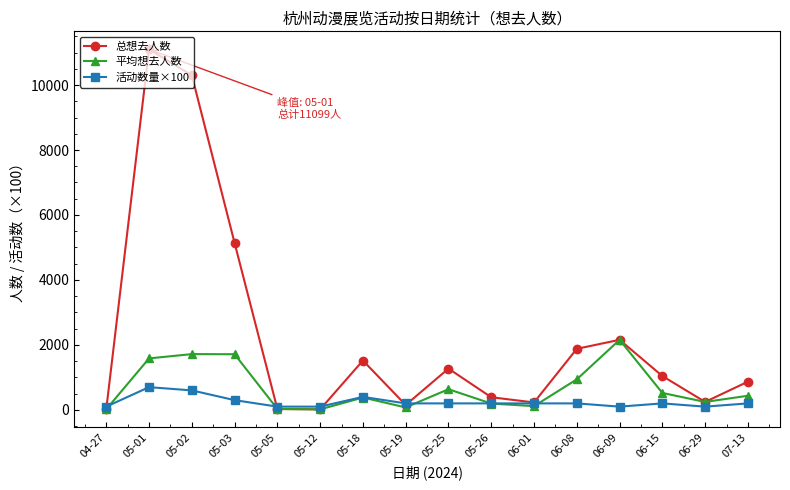

Is this an area chart (filled region under the line)?

No